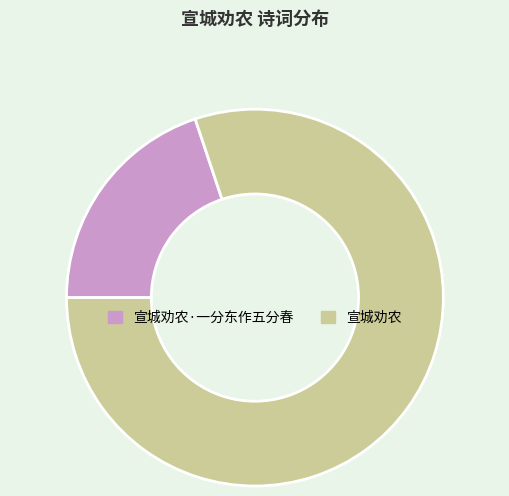

Rank the categories by value from highest to lowest.

宣城劝农, 宣城劝农·一分东作五分春